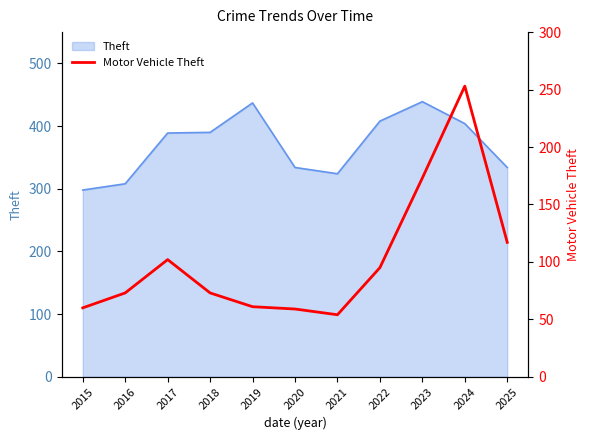

Where is the data nearest to the value 153?

2023